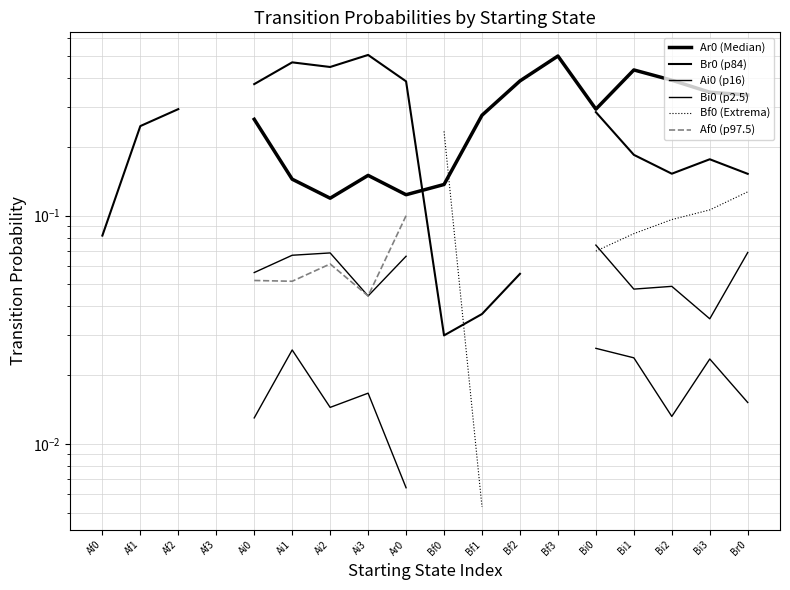

In Bi0 (p2.5), how many points are lower than both neighbors (excluding endpoints)?

3